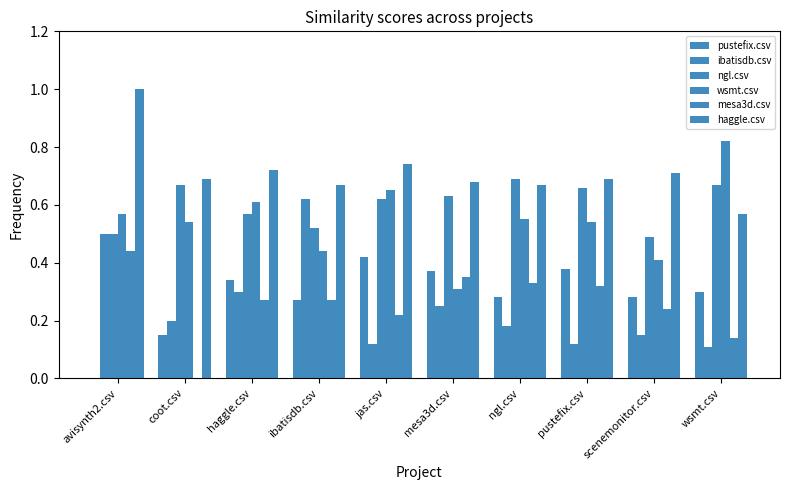

Is it true that ngl.csv equals 0.7 at ngl.csv?

True